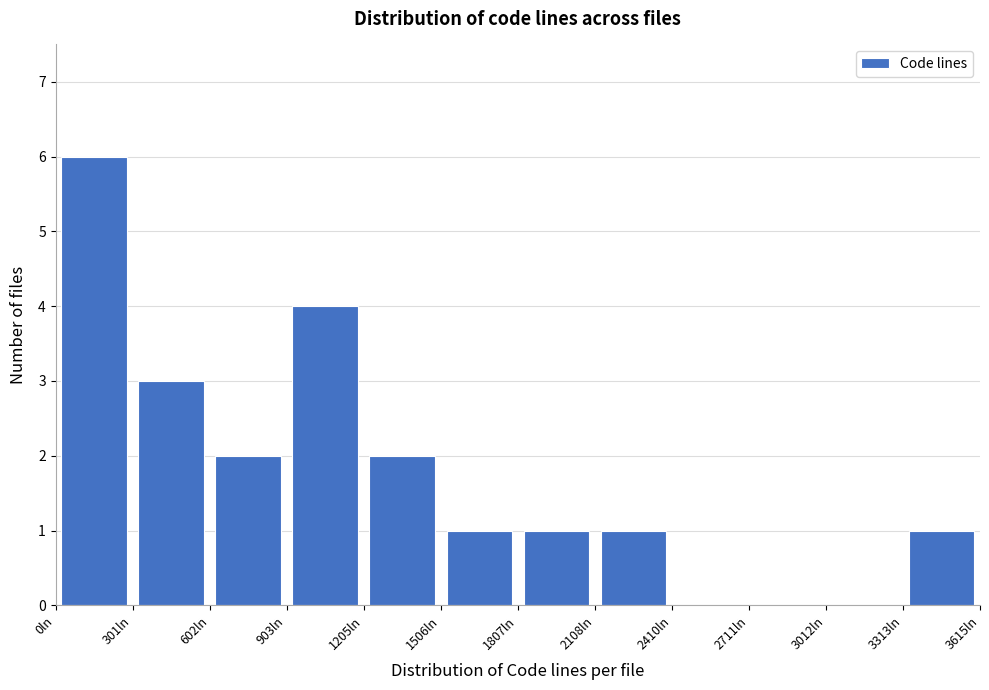

Reading left to right, list every bar in this chart as the range it spans on the x-axis followed by its height. Neither the bar edges nor the heights are printed on the chart, so give them approximately, as read against the axes.

0 to 300: 6
300 to 600: 3
600 to 900: 2
900 to 1200: 4
1200 to 1500: 2
1500 to 1800: 1
1800 to 2100: 1
2100 to 2400: 1
2400 to 2700: 0
2700 to 3000: 0
3000 to 3300: 0
3300 to 3600: 1